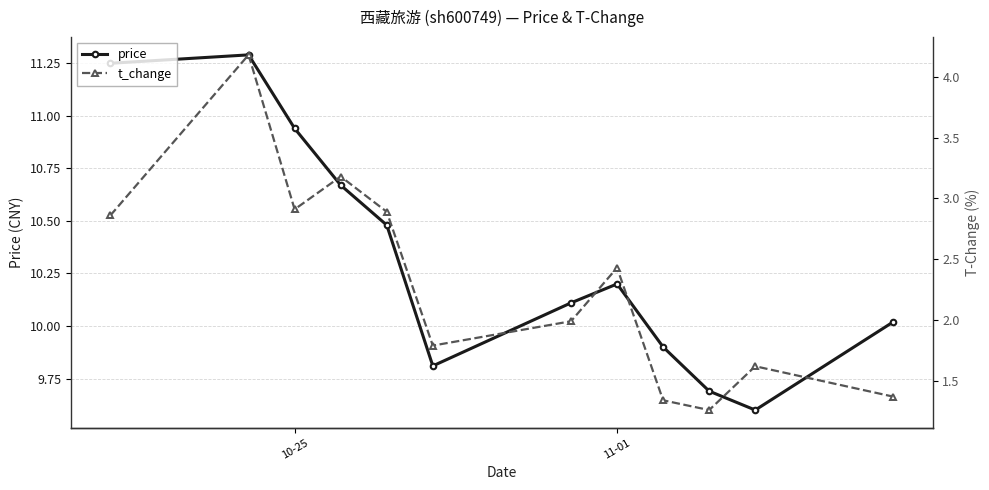

The price series shows 6.6 at 11-01. True or false?

False